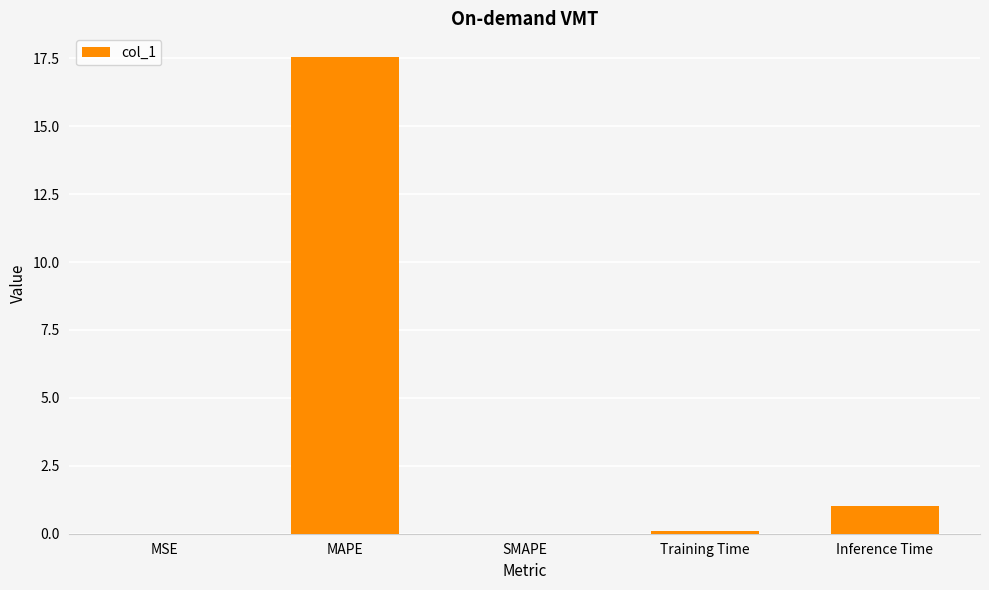

How many series are shown in this chart?

1